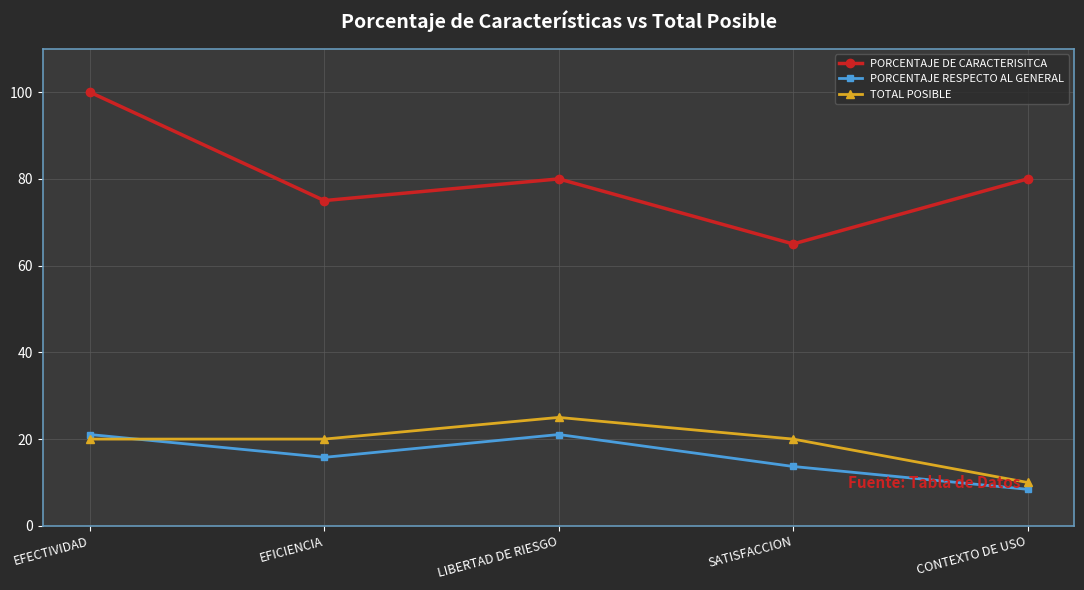

List the series in order of their peak value, lowest first.

PORCENTAJE RESPECTO AL GENERAL, TOTAL POSIBLE, PORCENTAJE DE CARACTERISITCA